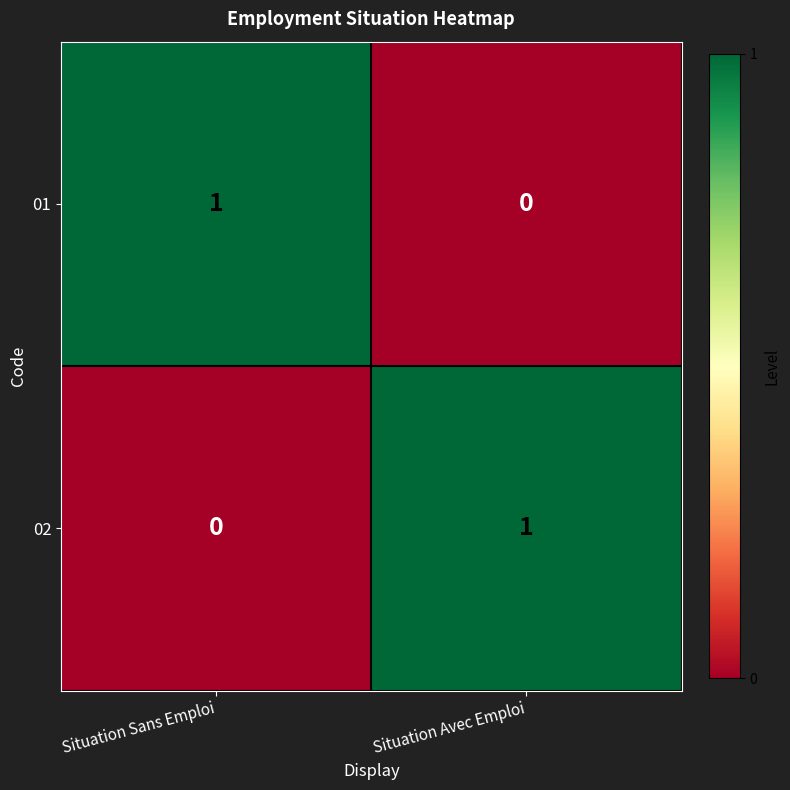

At which label does 01 reach its minimum?

Situation Avec Emploi